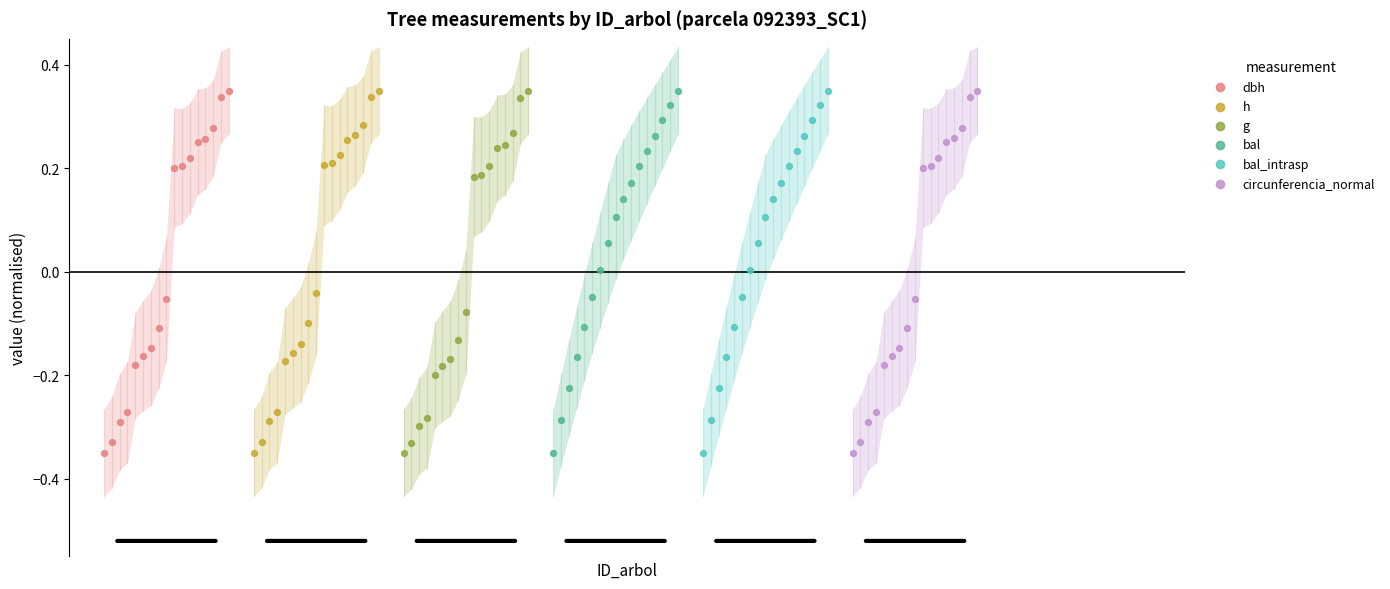

What are all the series names shown in the legend?

dbh, h, g, bal, bal_intrasp, circunferencia_normal